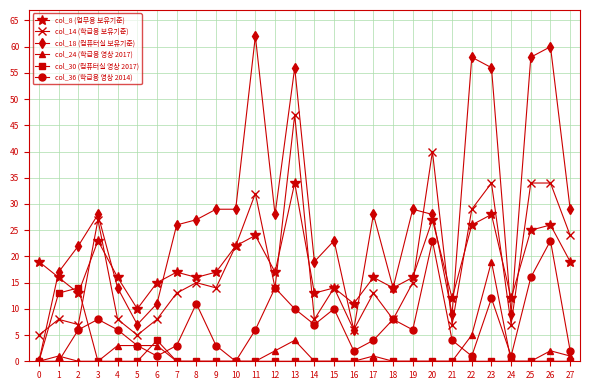

What is the spread (max minus min) of values at 10?

29